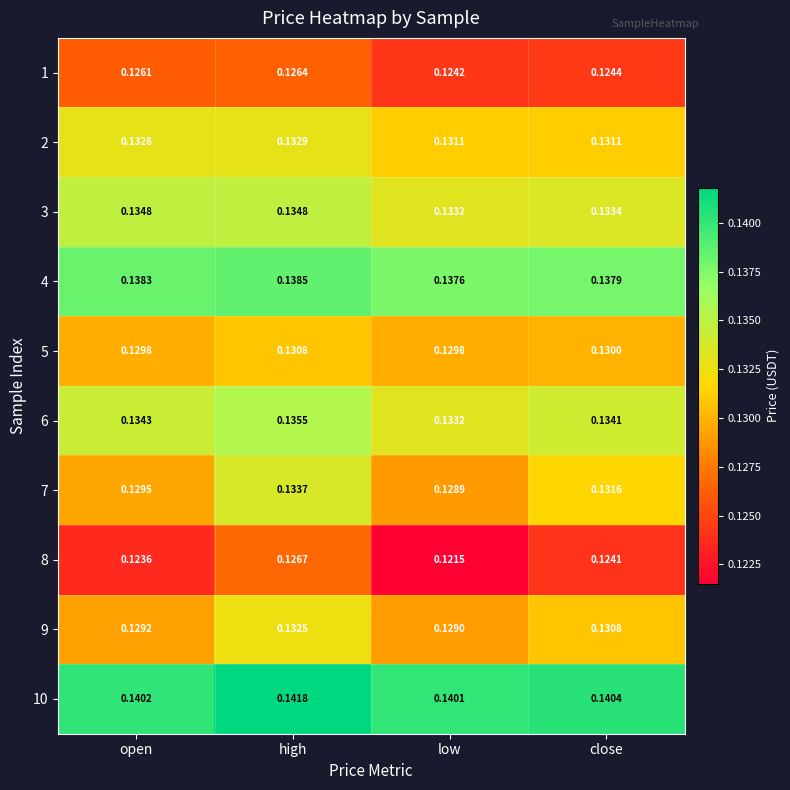

At which category is the sum across all series the highest?

high